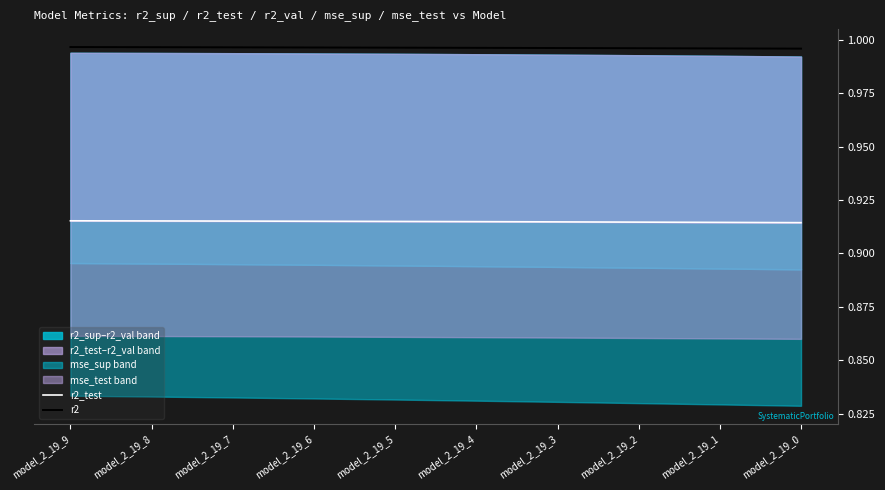

Count the r2 values in the range 0 to 1.

10